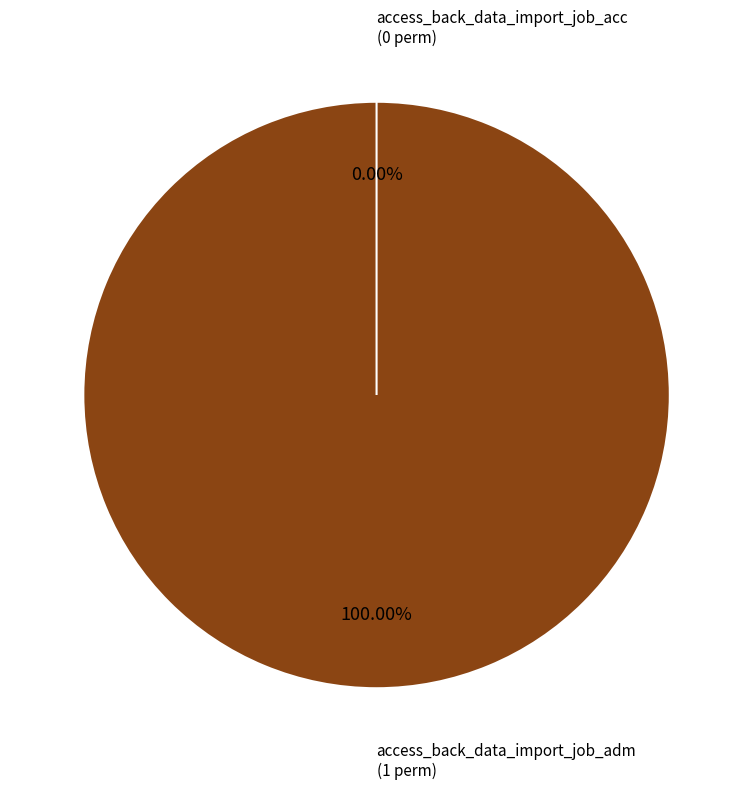

Which category accounts for the majority?

access_back_data_import_job_adm